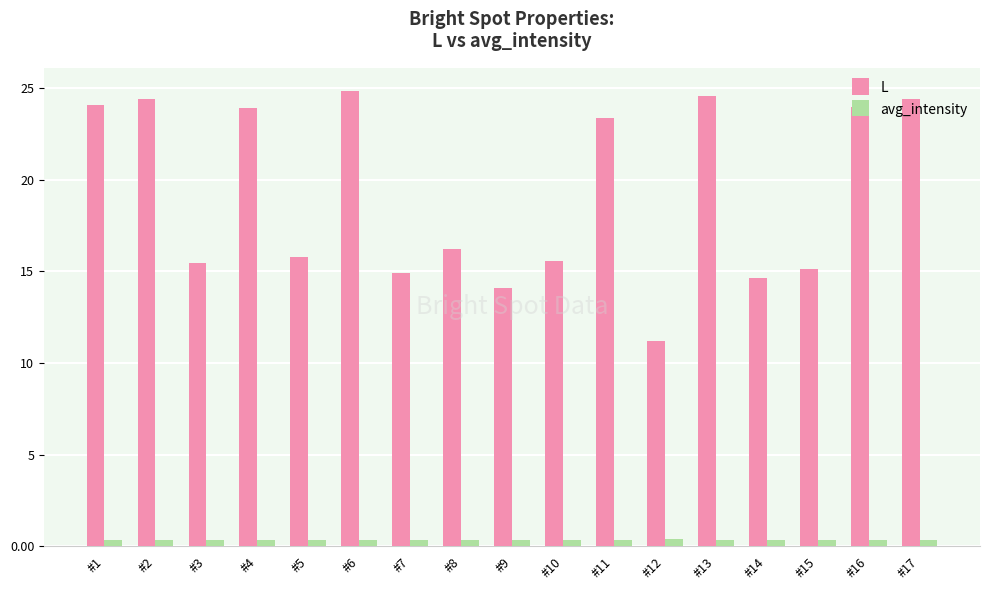

What is the value of the avg_intensity bar at the 15th from the left?

0.4